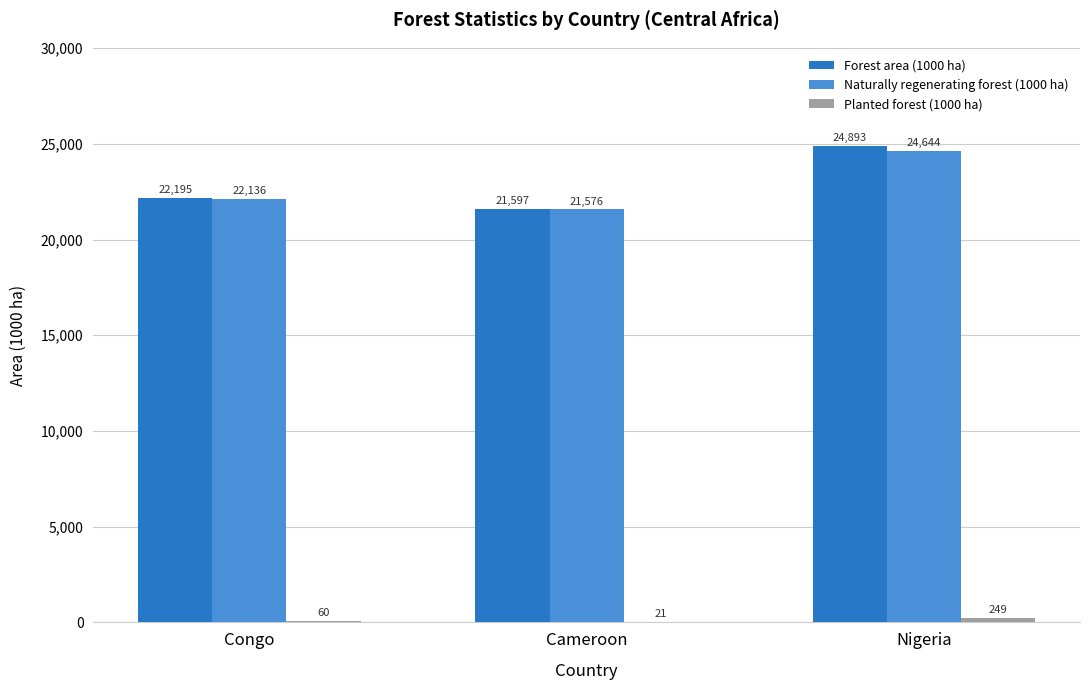

Which series has the largest total across all categories?

Forest area (1000 ha)